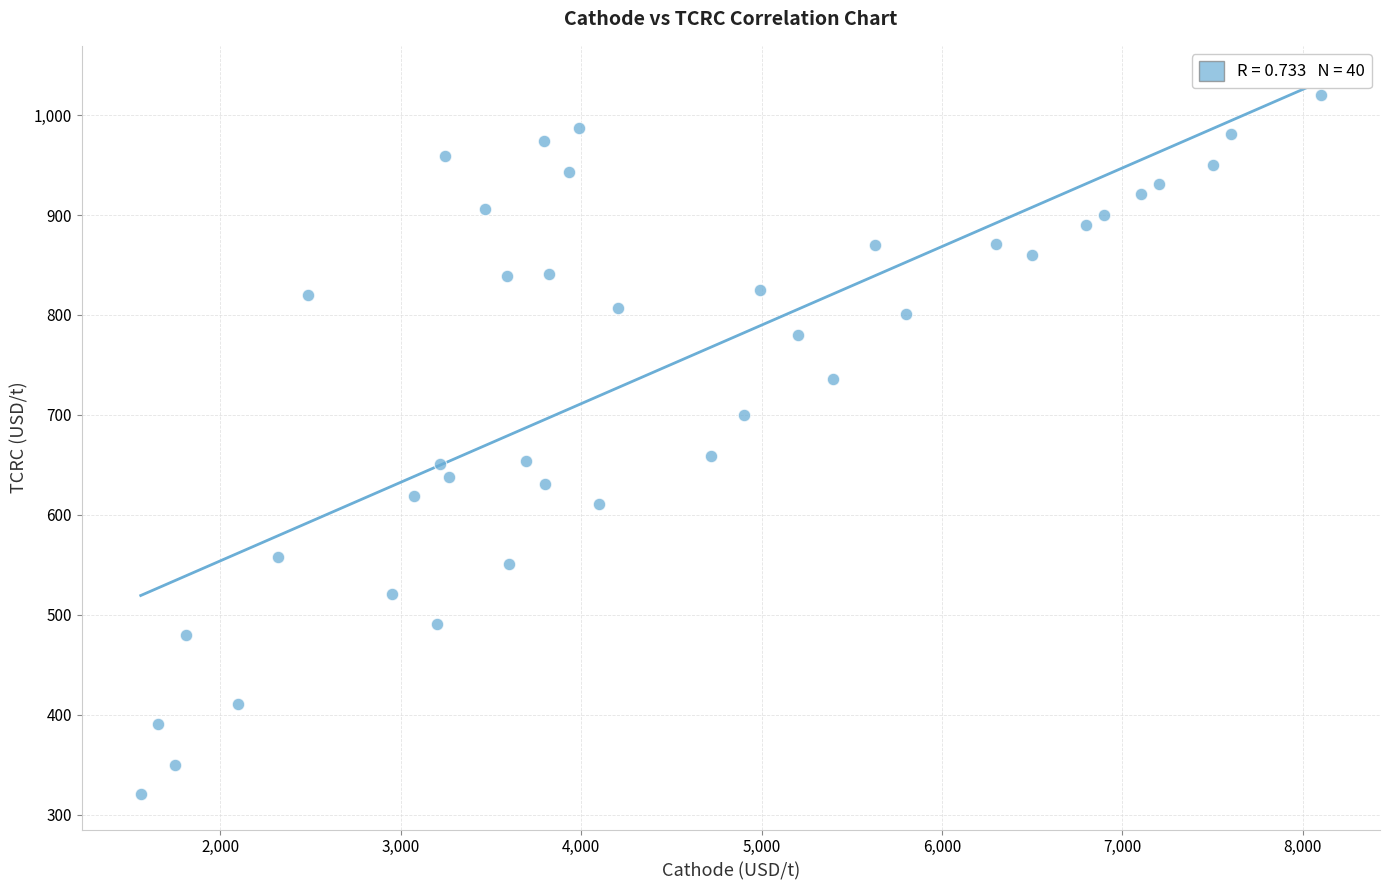

What is the range of X values (max minus min)?

6540.5